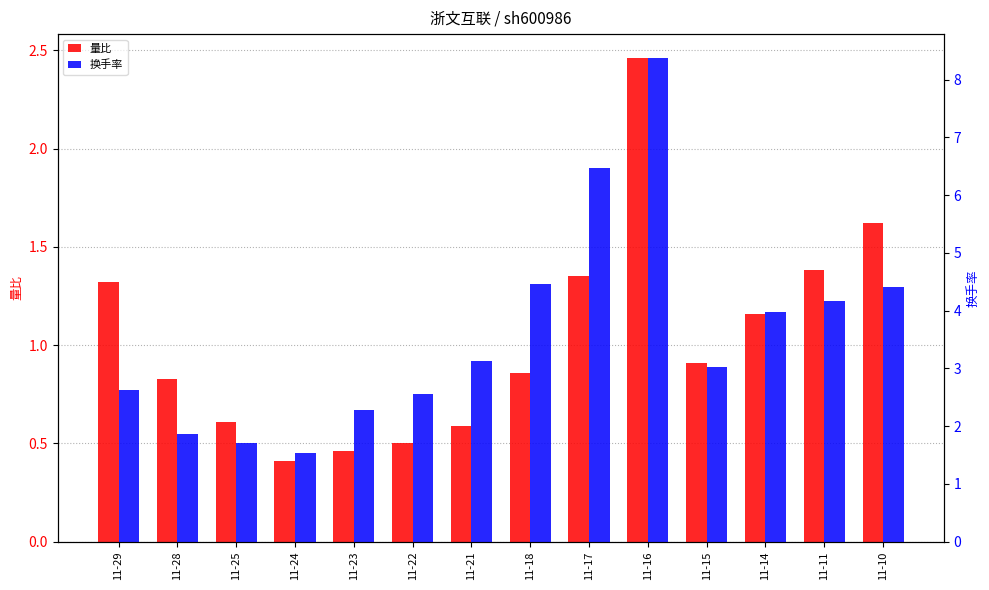

The 换手率 series shows 4.2 at 11-11. True or false?

True